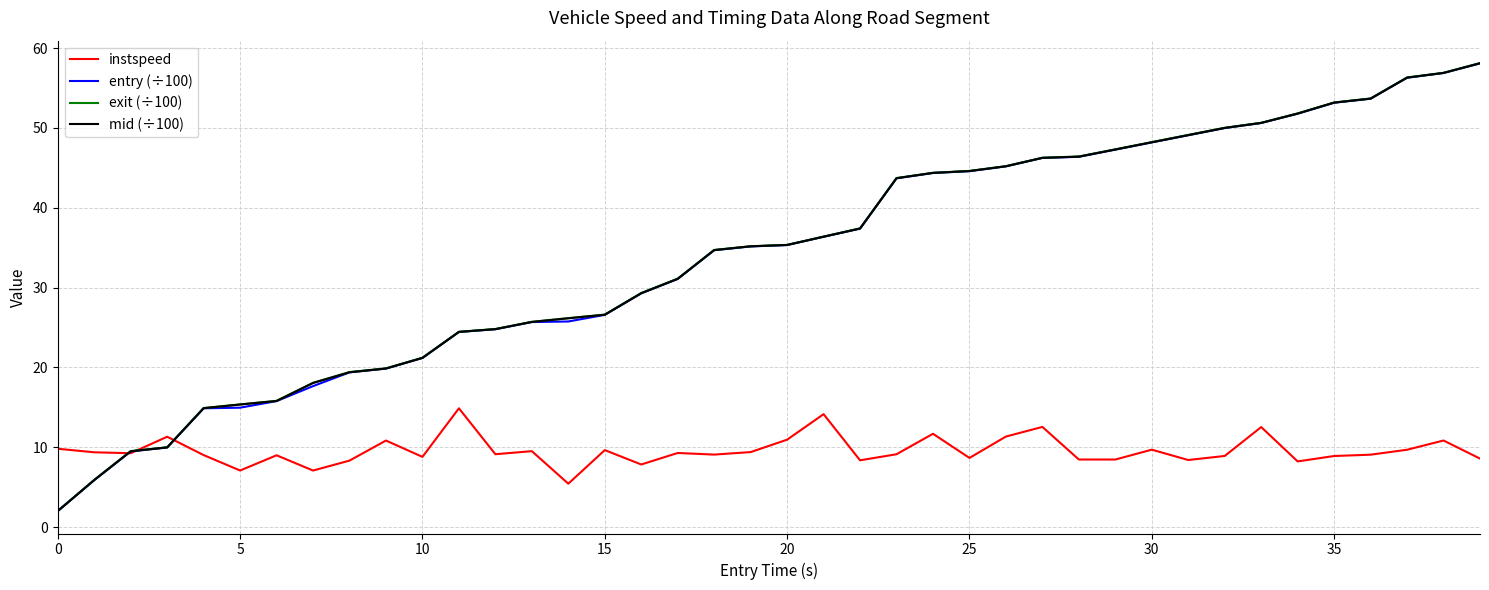

True or false: entry (÷100) and exit (÷100) intersect in this chart.

False